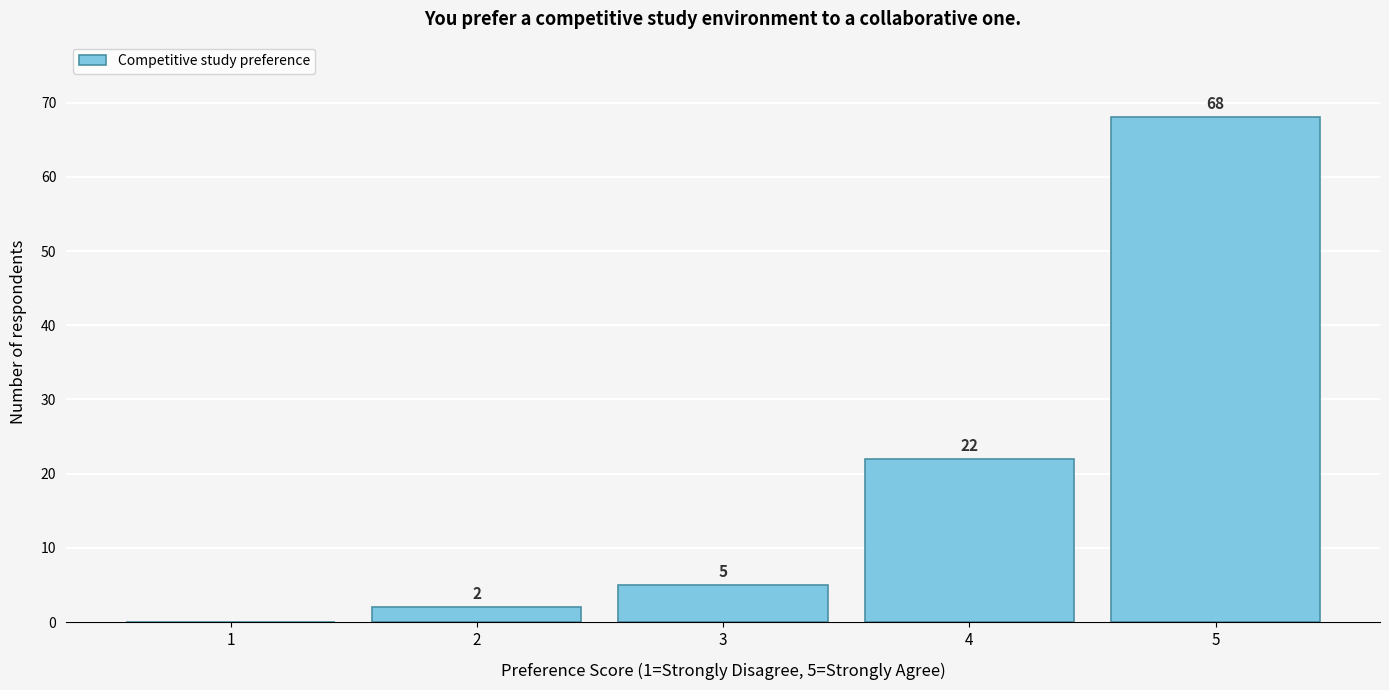

Reading left to right, what are all the values shown in this chart?

1=0	2=2	3=5	4=22	5=68